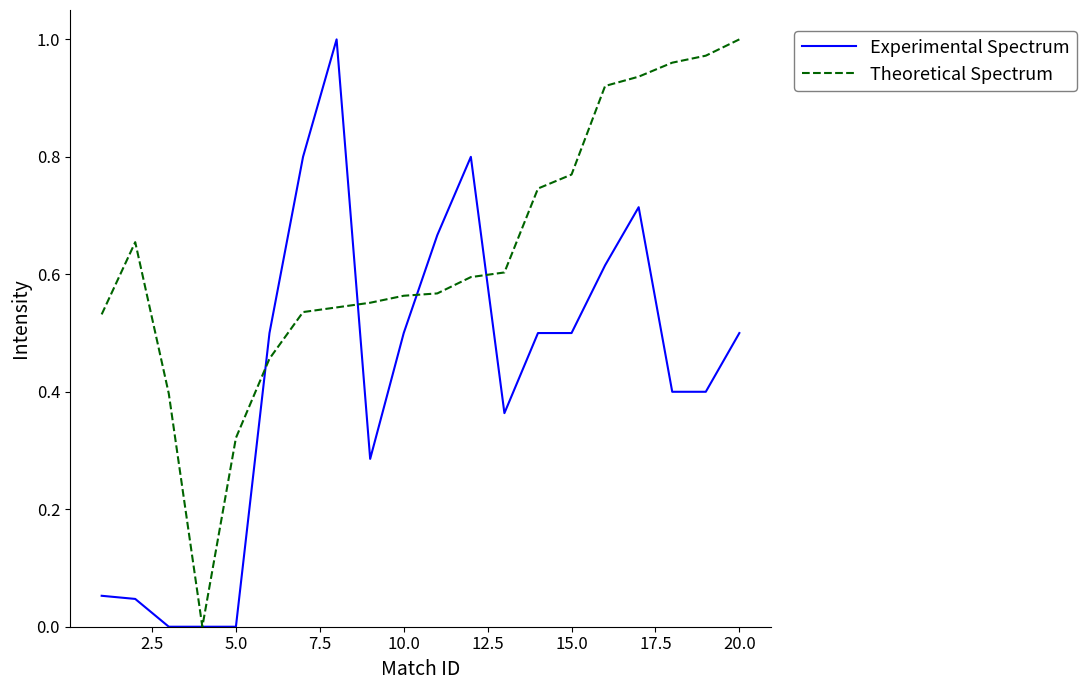

Which series has the largest total across all categories?

Theoretical Spectrum